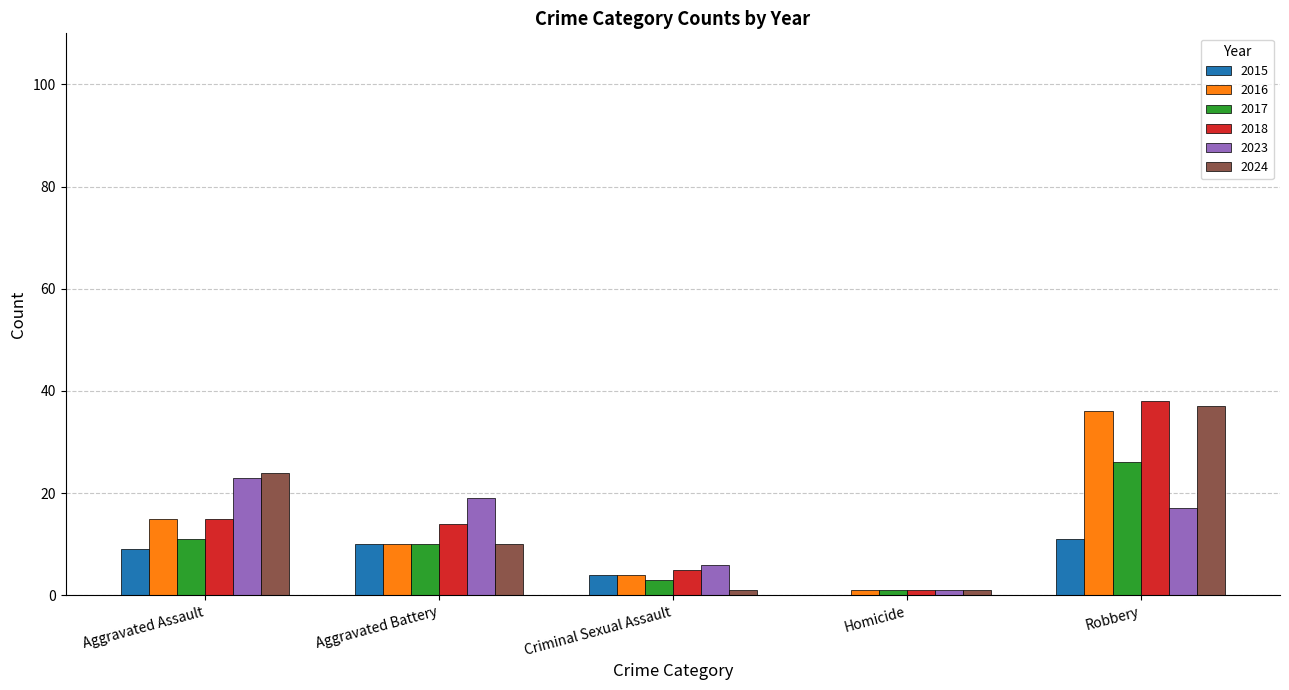

Reading right to left, extract all data points from this chart.

2015: Robbery=11	Homicide=0	Criminal Sexual Assault=4	Aggravated Battery=10	Aggravated Assault=9
2016: Robbery=36	Homicide=1	Criminal Sexual Assault=4	Aggravated Battery=10	Aggravated Assault=15
2017: Robbery=26	Homicide=1	Criminal Sexual Assault=3	Aggravated Battery=10	Aggravated Assault=11
2018: Robbery=38	Homicide=1	Criminal Sexual Assault=5	Aggravated Battery=14	Aggravated Assault=15
2023: Robbery=17	Homicide=1	Criminal Sexual Assault=6	Aggravated Battery=19	Aggravated Assault=23
2024: Robbery=37	Homicide=1	Criminal Sexual Assault=1	Aggravated Battery=10	Aggravated Assault=24